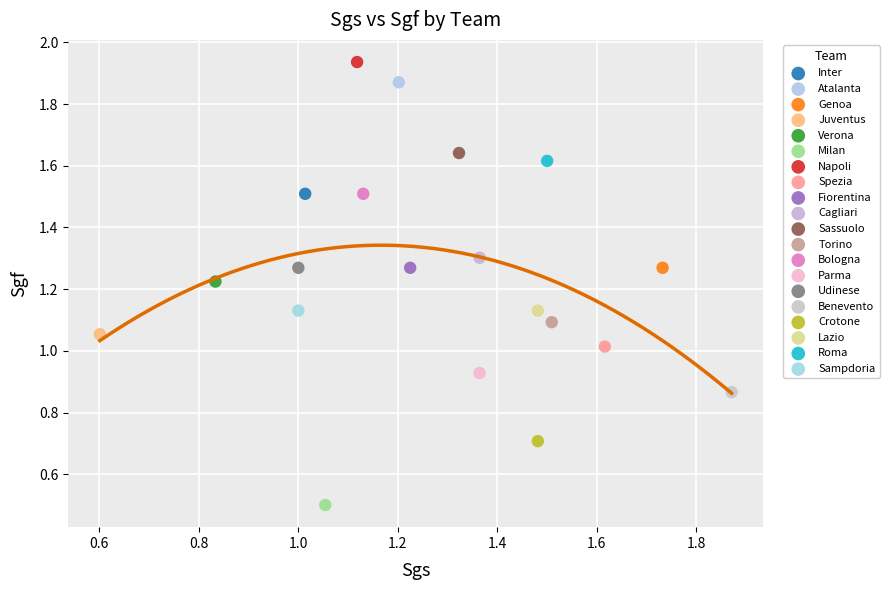

Which series contains the highest Y value?

Napoli